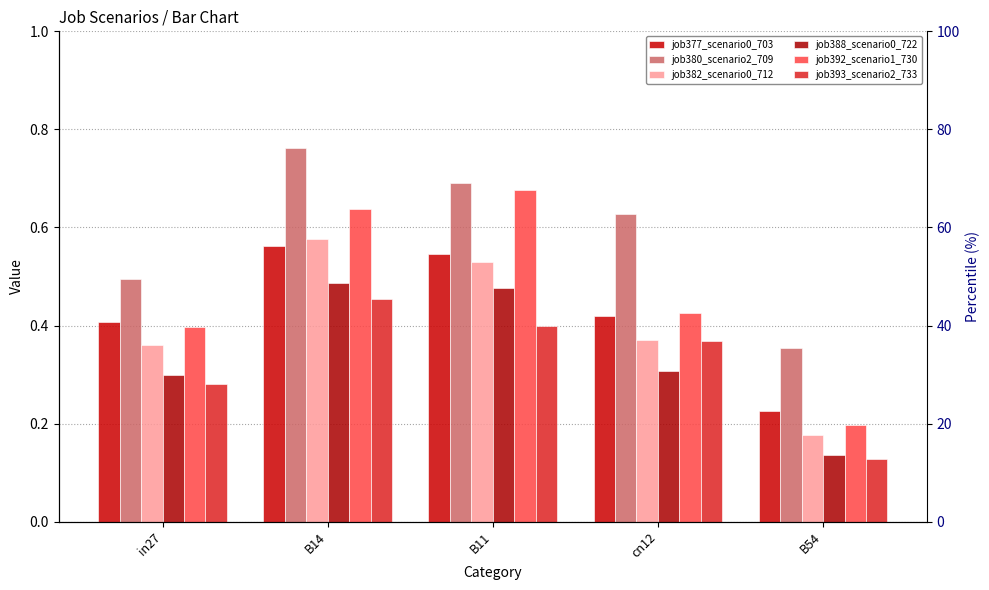

What position from the left is B14?

2